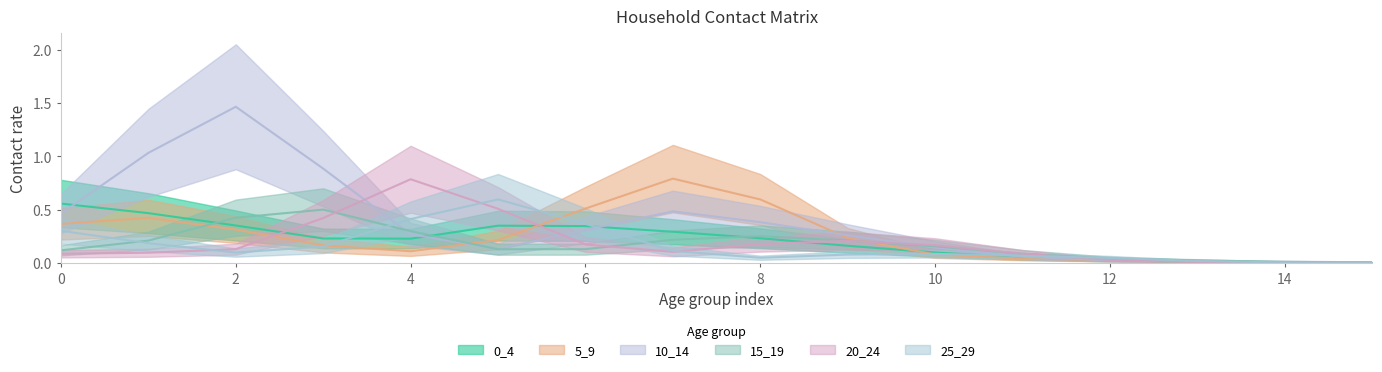

Which series has the largest total across all categories?

10_14